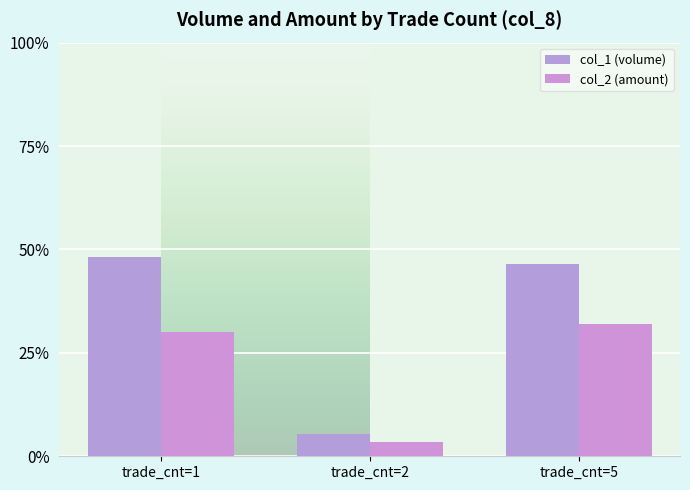

Read the col_2 (amount) value at trade_cnt=5.

32.1